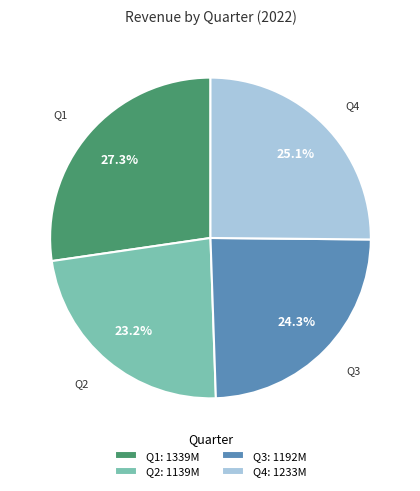

What is the smallest slice in the pie chart?

Q2